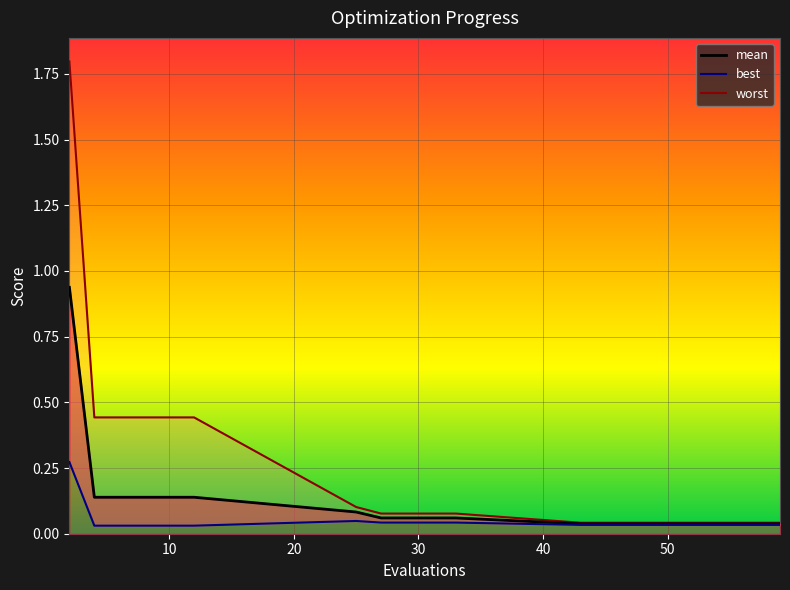

What are all the series names shown in the legend?

mean, best, worst